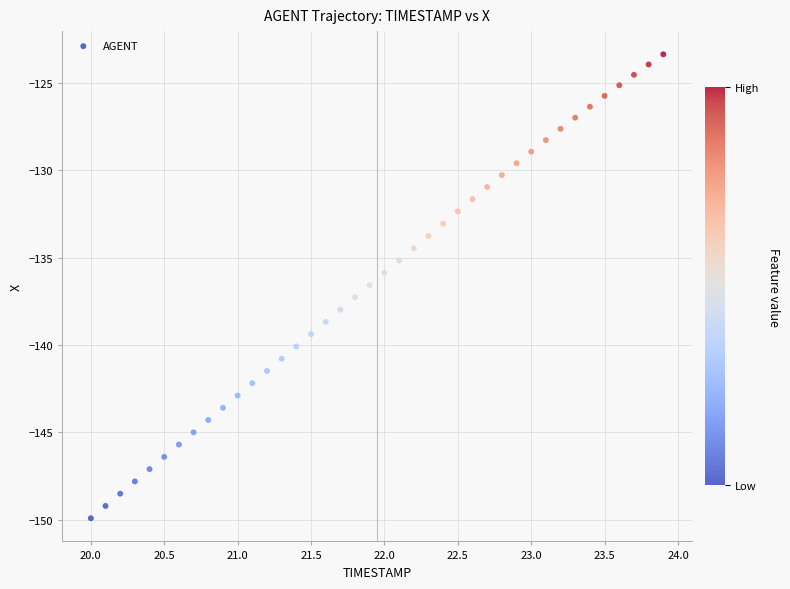

What is the range of X values (max minus min)?

3.9